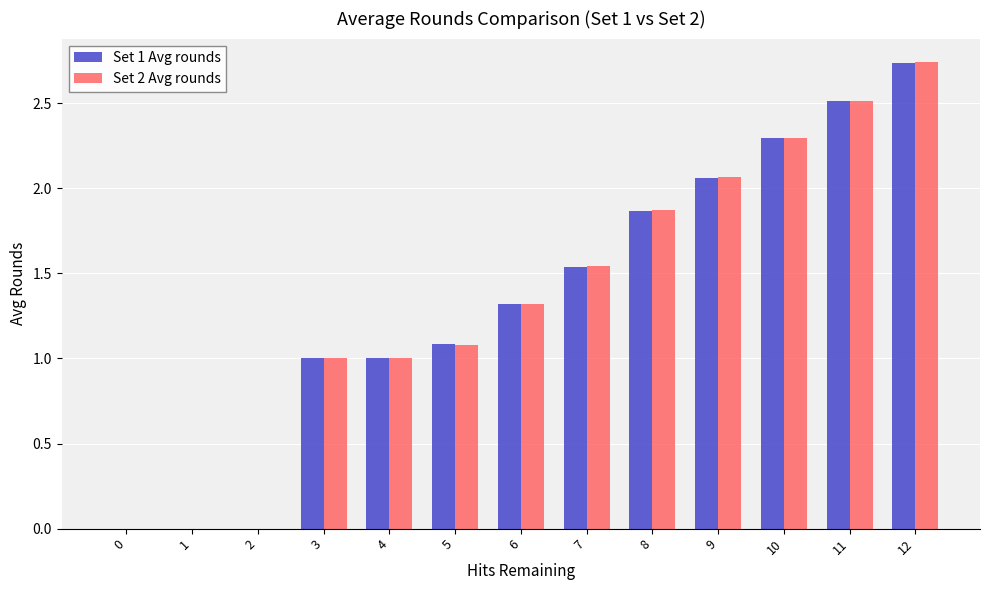

At which label does Set 2 Avg rounds reach its peak?

12